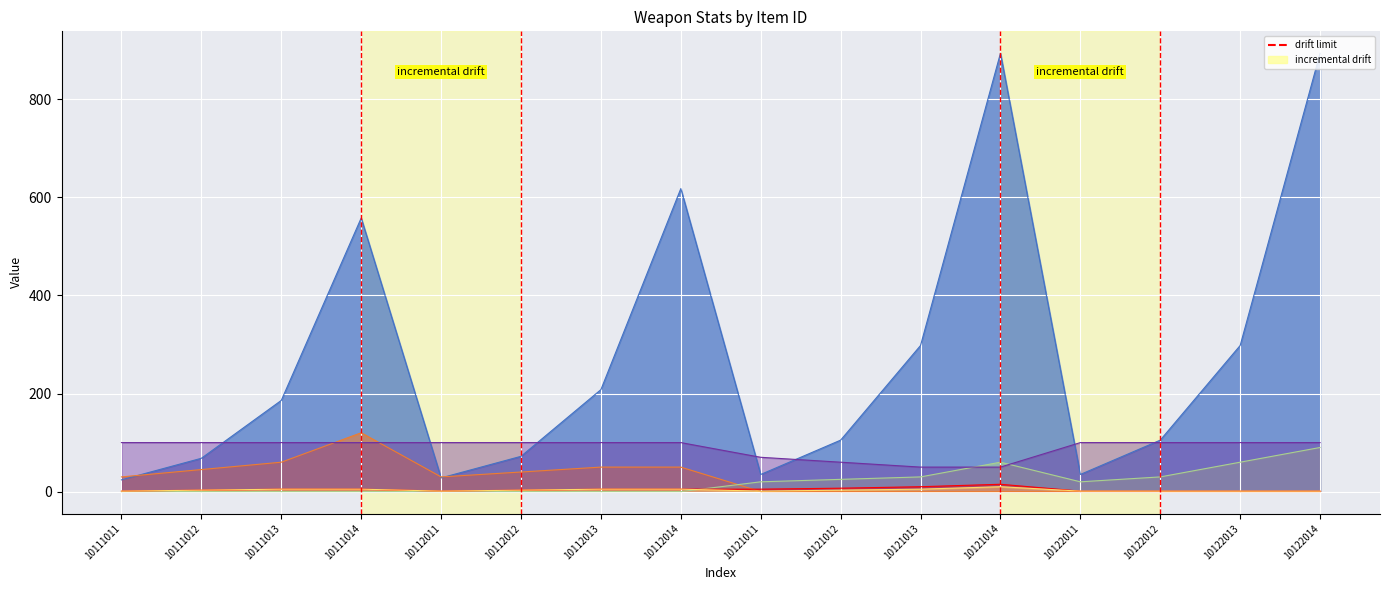

Where is _price nearest to the value 459?

10111014